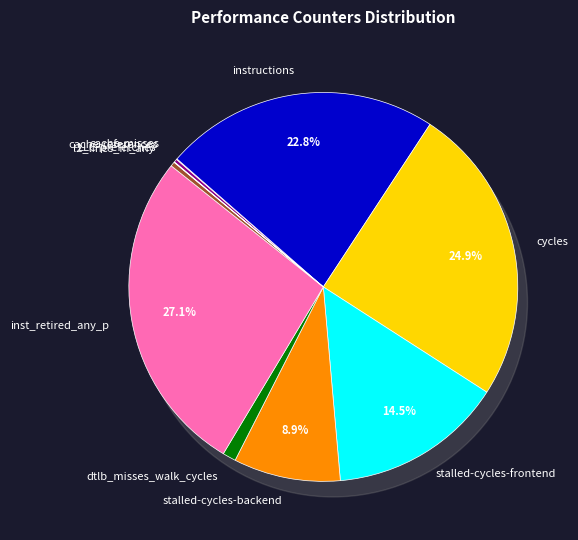

The cycles slice represents 19% of the pie. True or false?

False